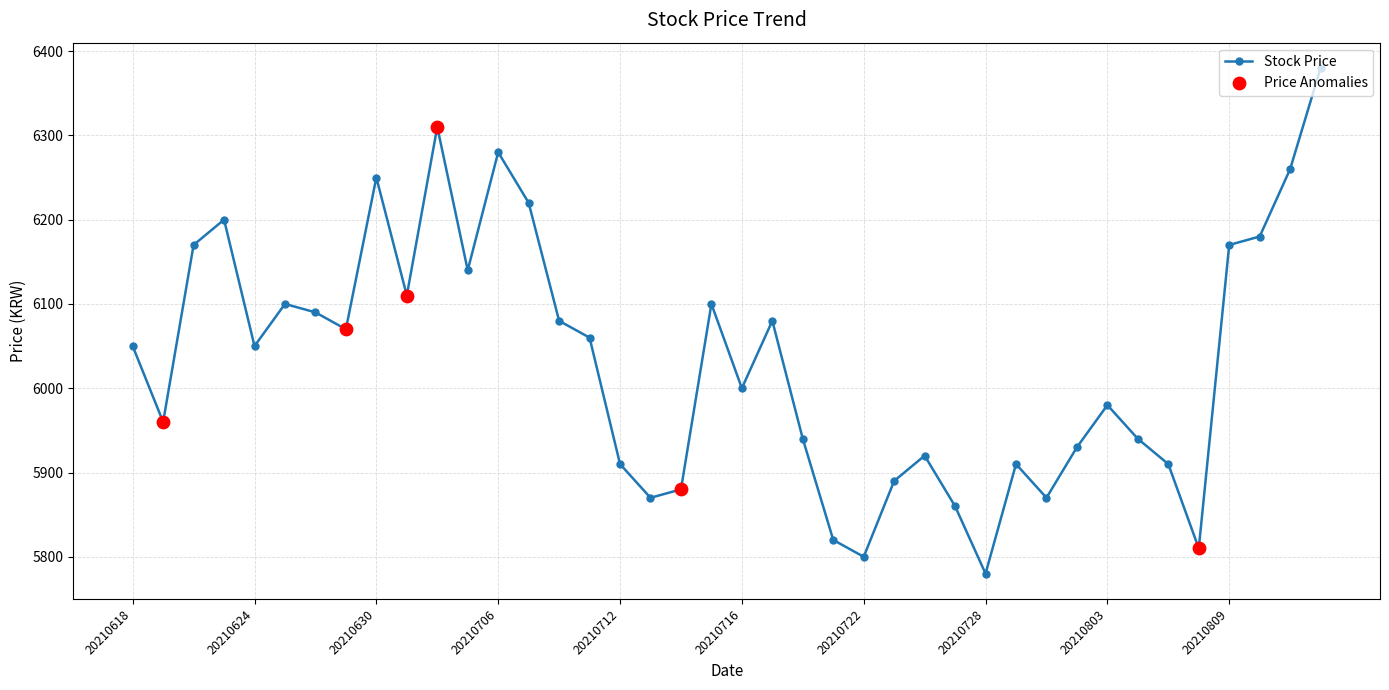

What is the difference between the maximum and minimum values?

600